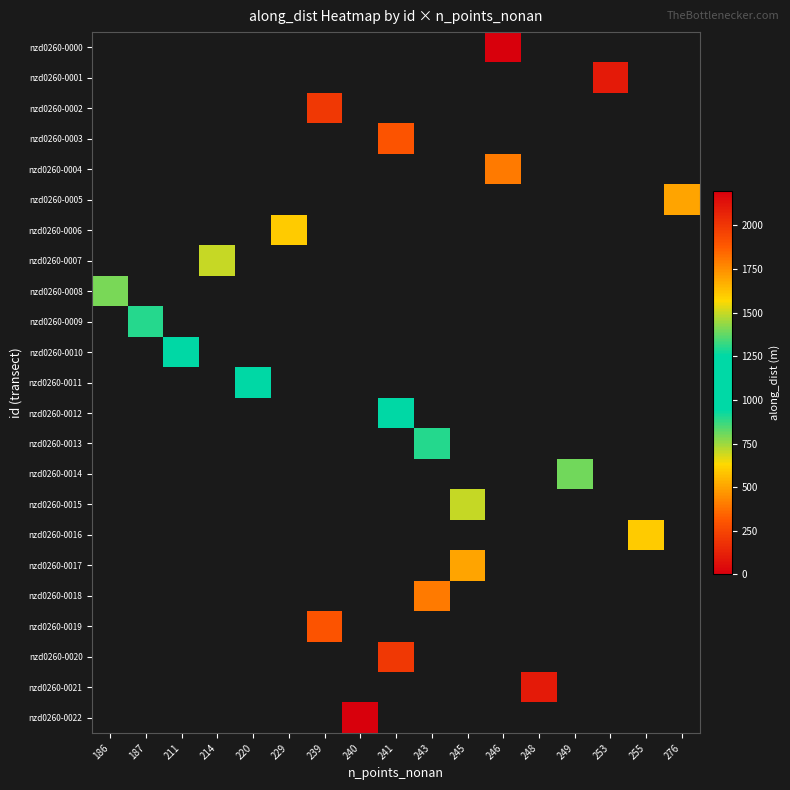

Count the number of data series in this chart.

23